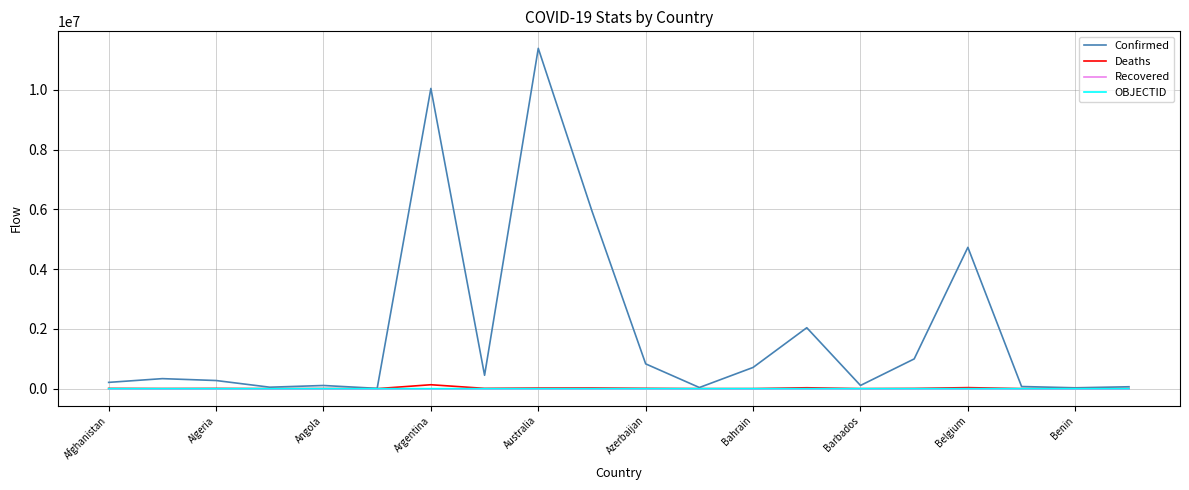

What is the maximum value shown in the chart?

11385534